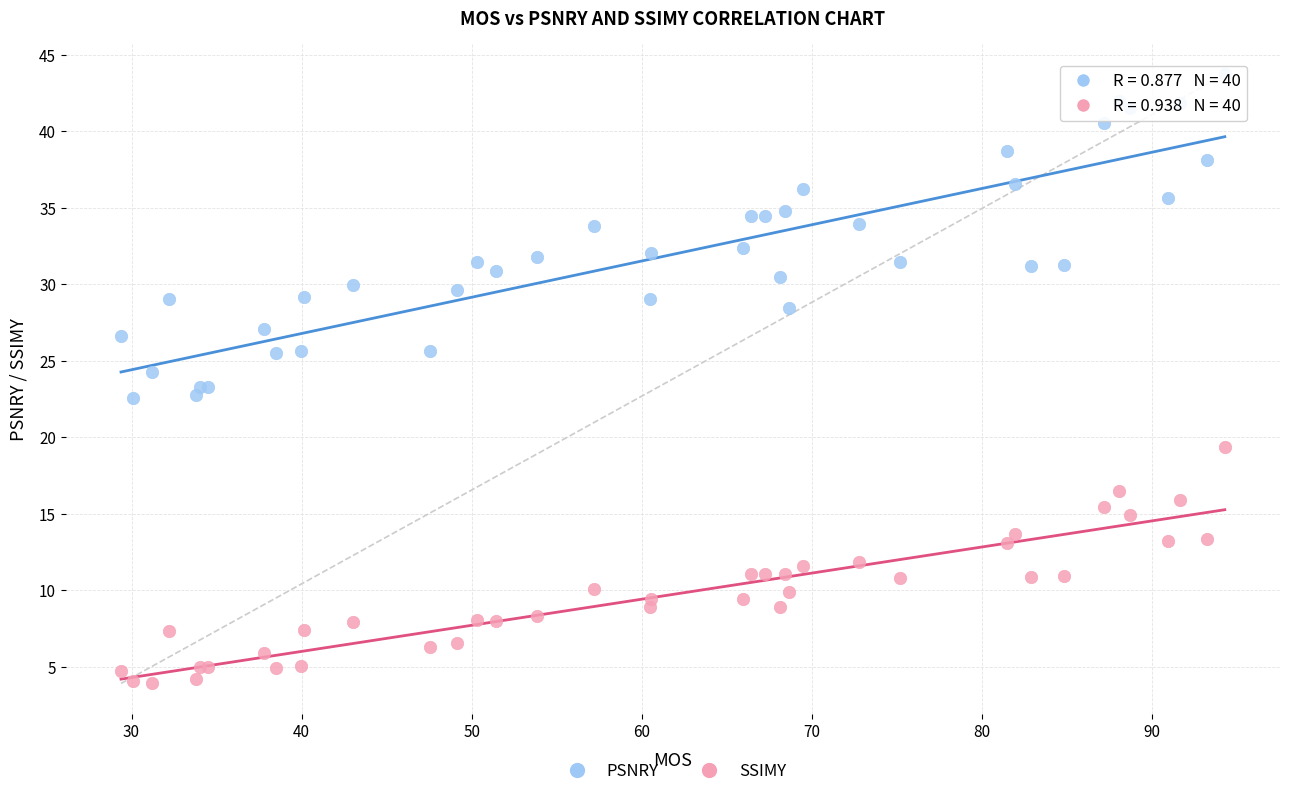

Which series has the largest Y range (max minus min)?

PSNRY